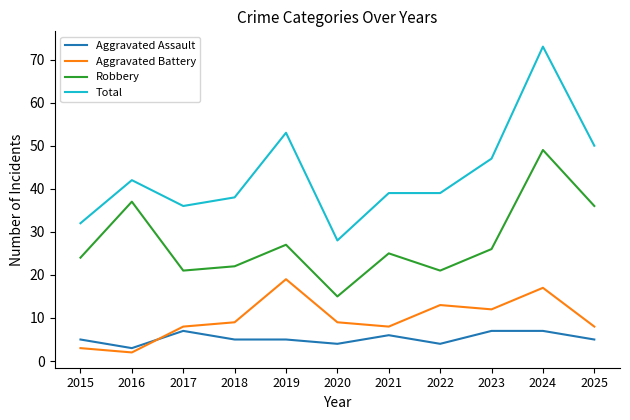

True or false: Aggravated Battery has a value of 2 at 2016.

True